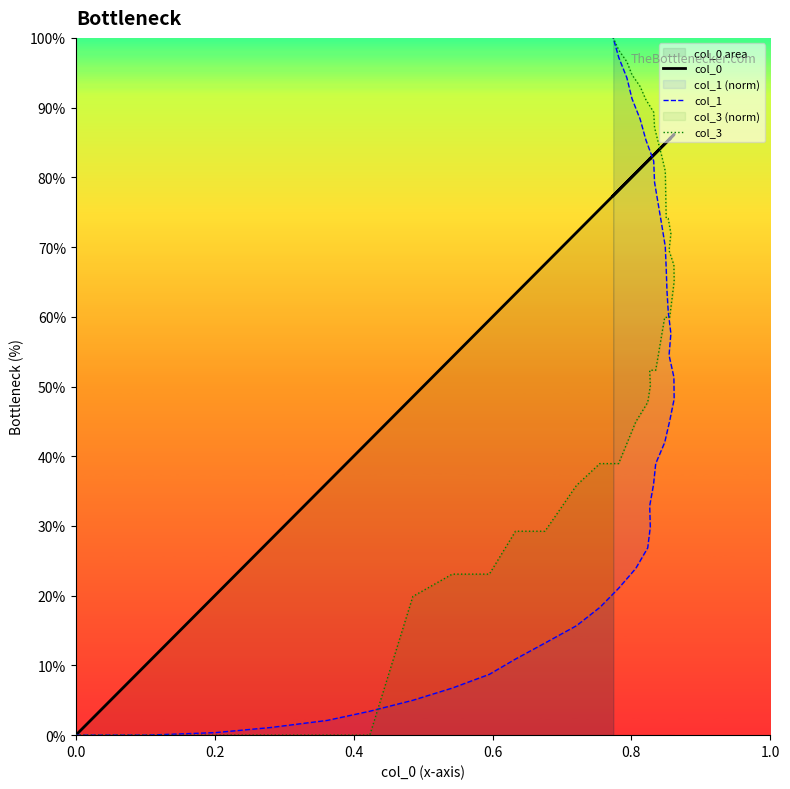

What is the value of the col_1 point at the 26th from the left?

0.6